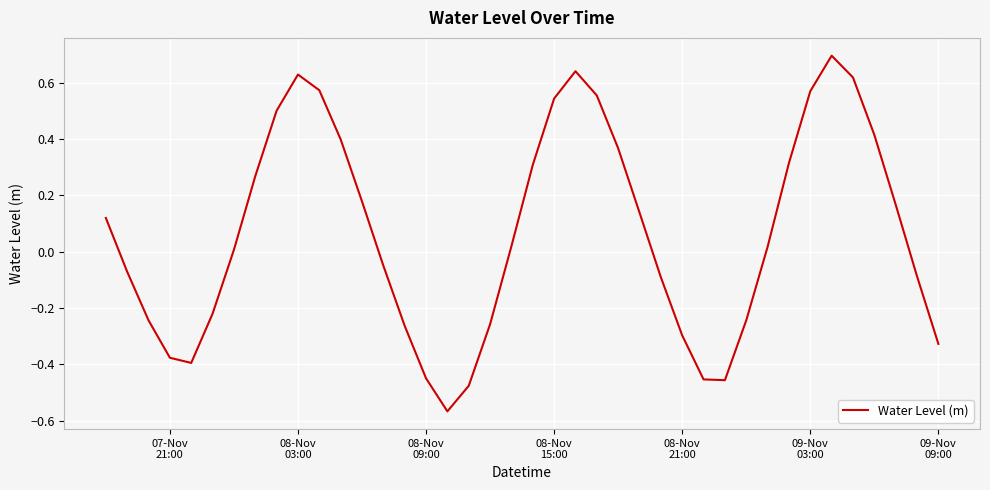

What is the difference between the maximum and minimum values?

1.3